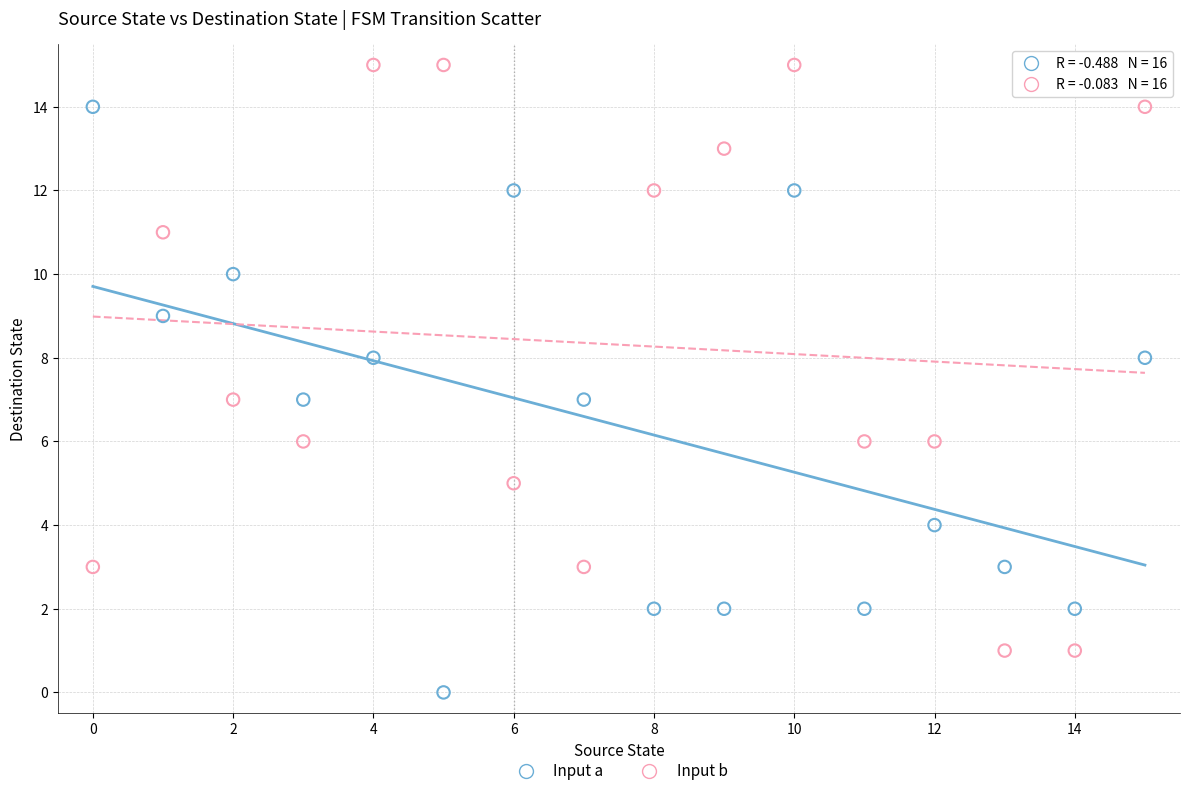

Which series contains the highest Y value?

Input b